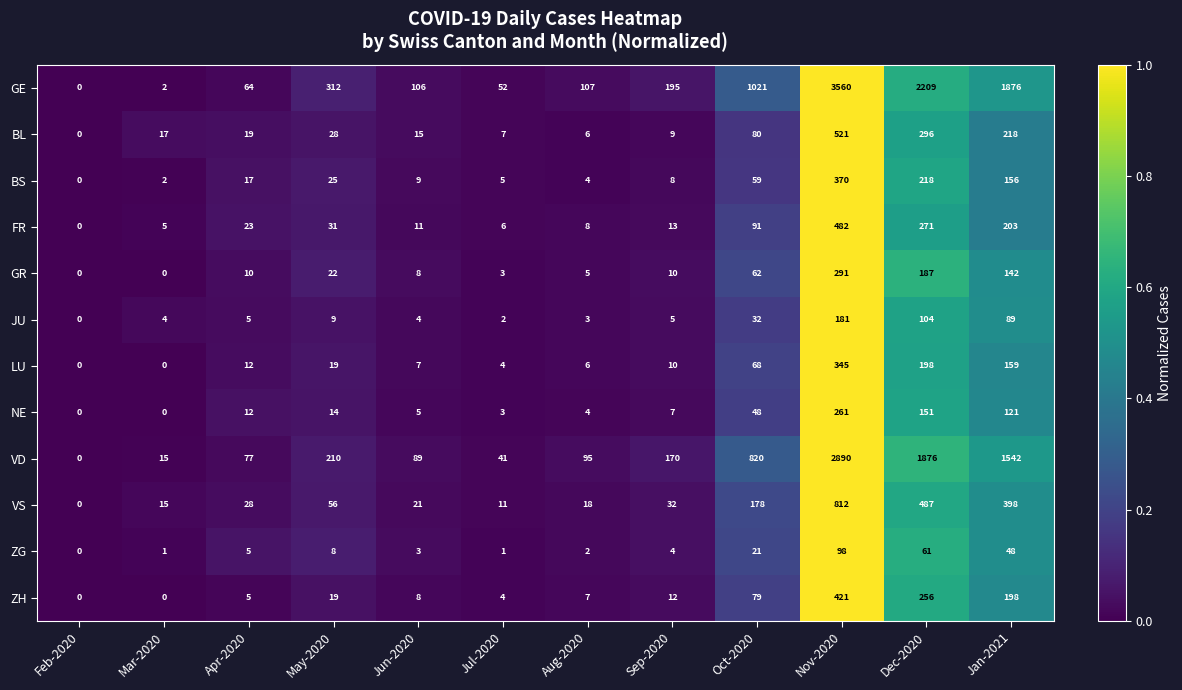

What is the sum of the JU values at May-2020 and Feb-2020?

9